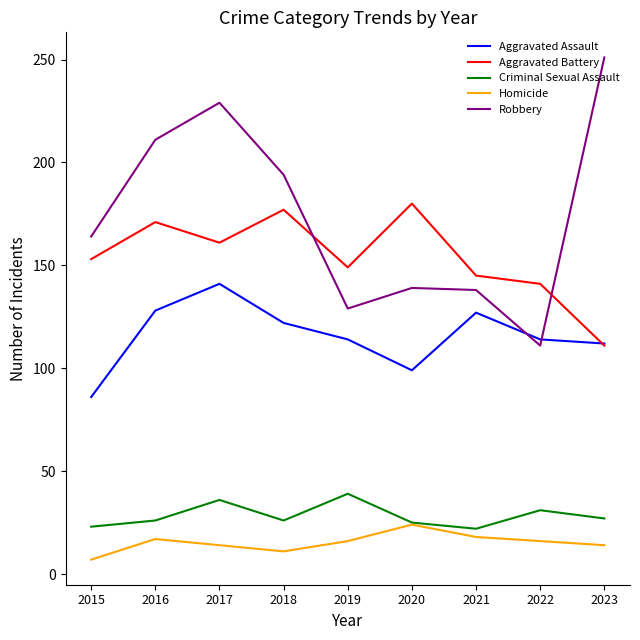

True or false: Criminal Sexual Assault has a value of 62 at 2019.

False